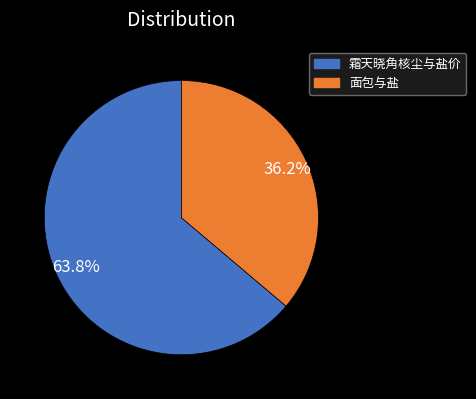

How many slices are in this pie chart?

2